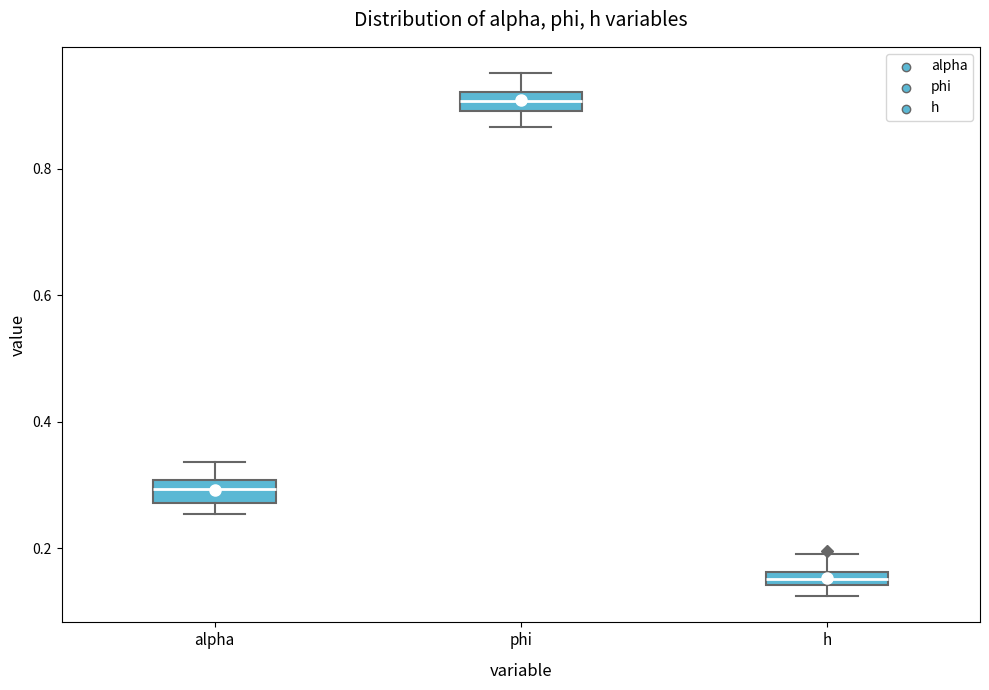

Where is the upper edge of the box for phi on the y-axis? The values are not printed on the chart, so give them approximately, as read against the axis.

0.92